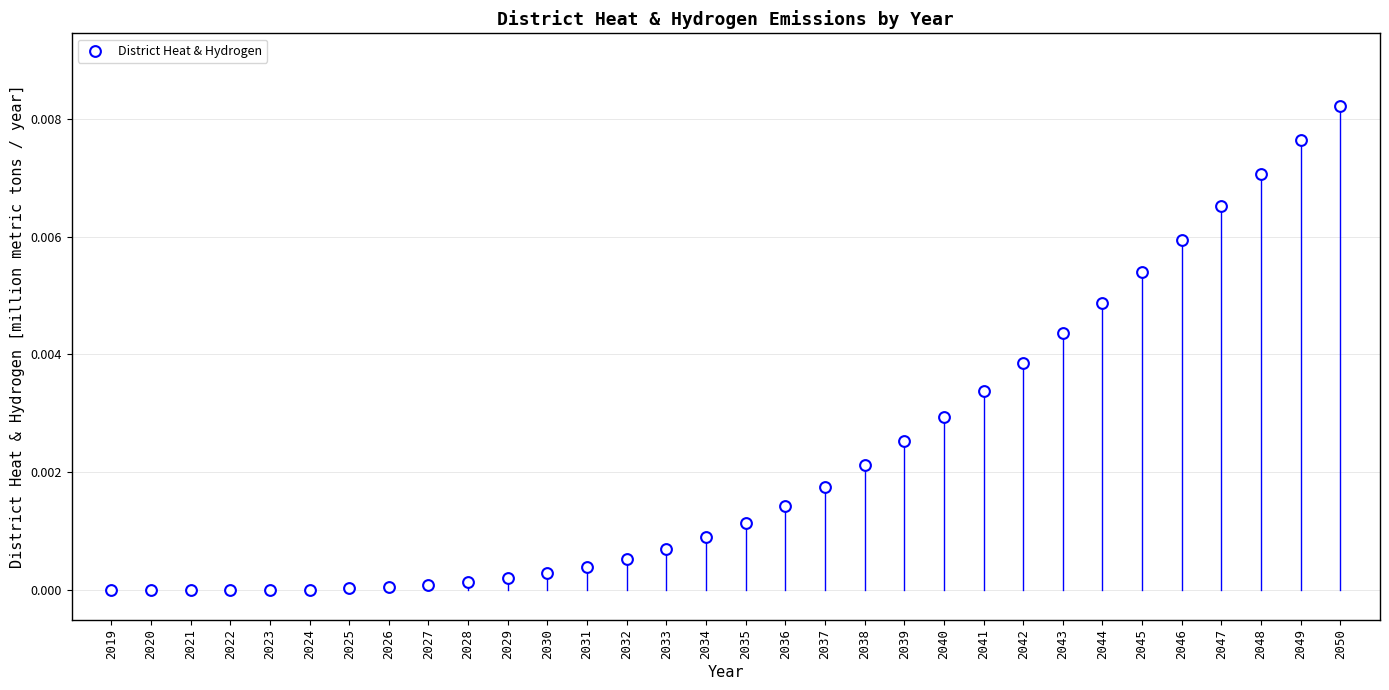

How many data points are displayed?

32